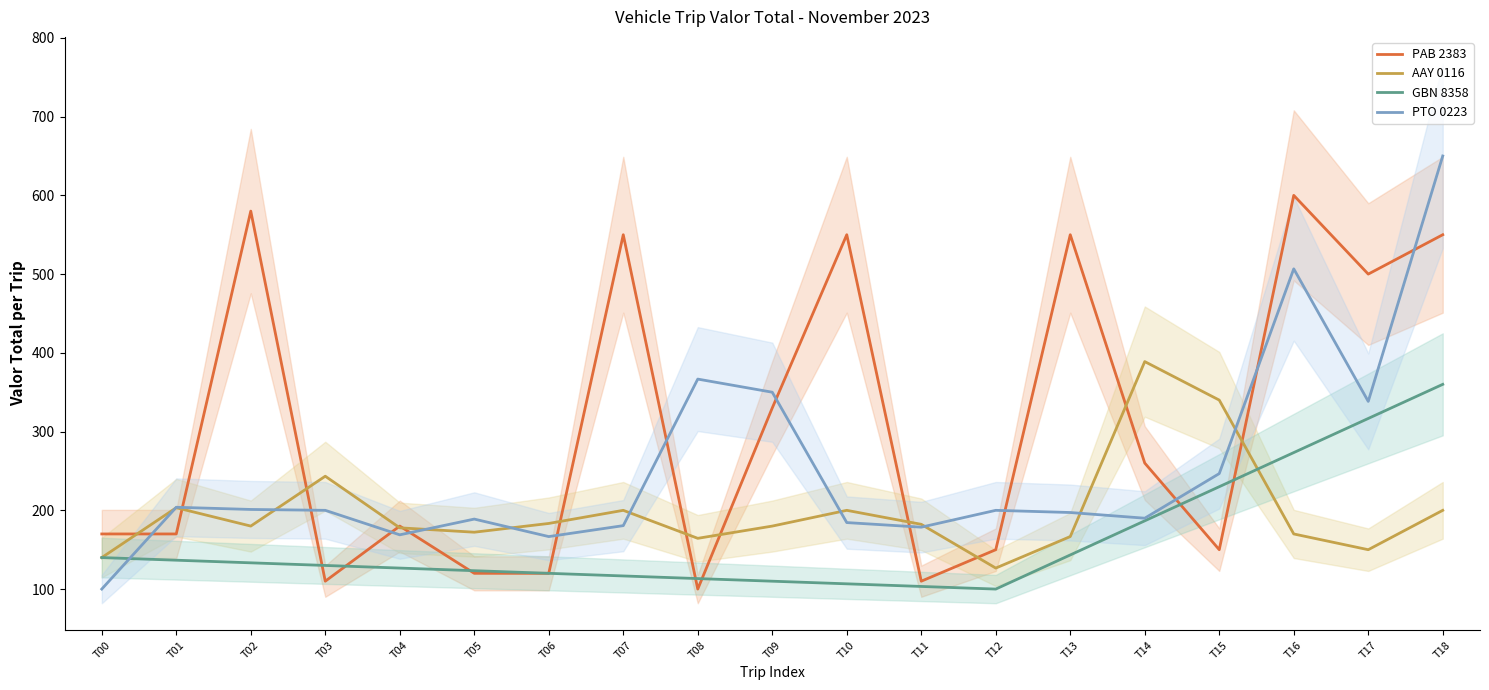

At which category is the sum across all series the highest?

T18